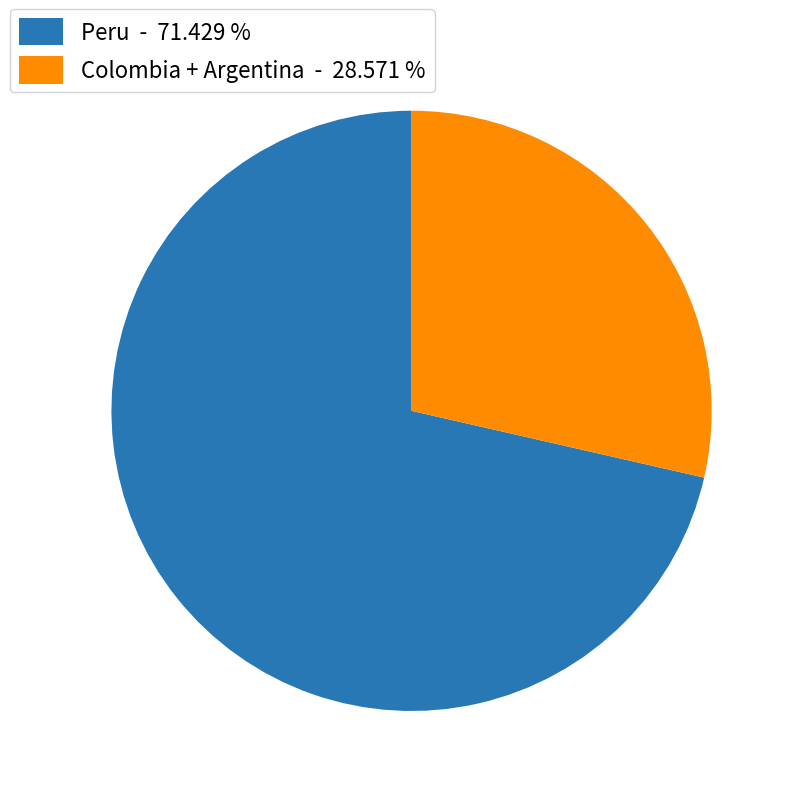

Which slice represents more than half of the pie?

Peru - 71.429 %